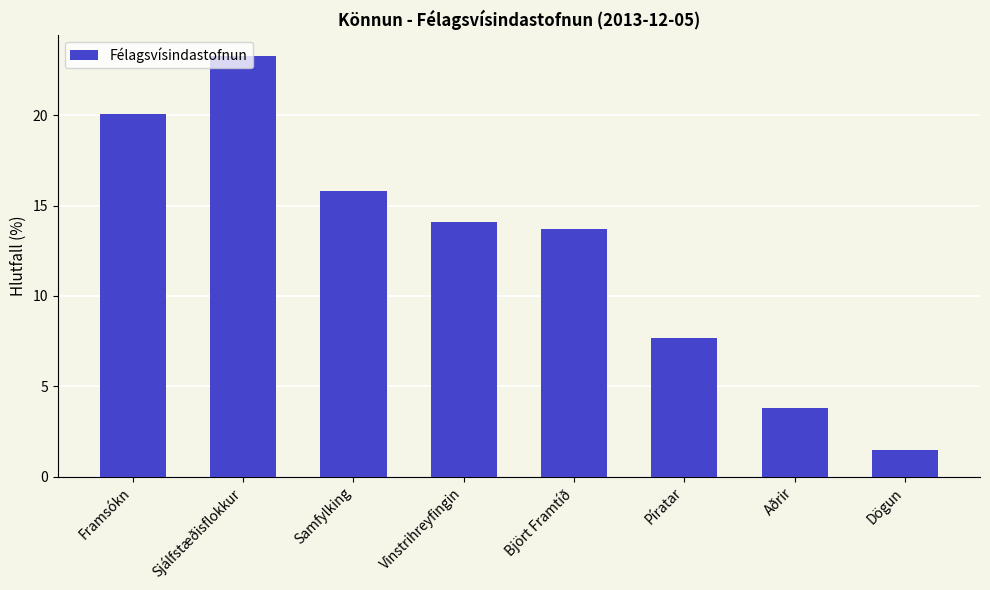

How many distinct data groups are displayed?

1